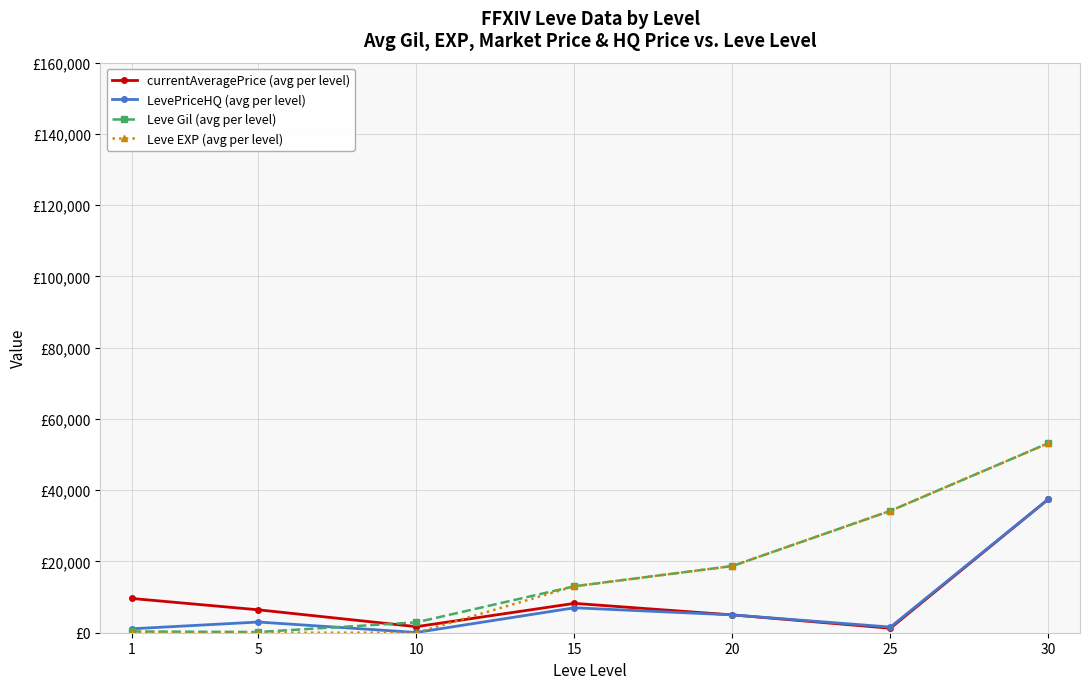

What is the difference between the second highest and second lowest values in the currentAveragePrice (avg per level) series?

7908.8